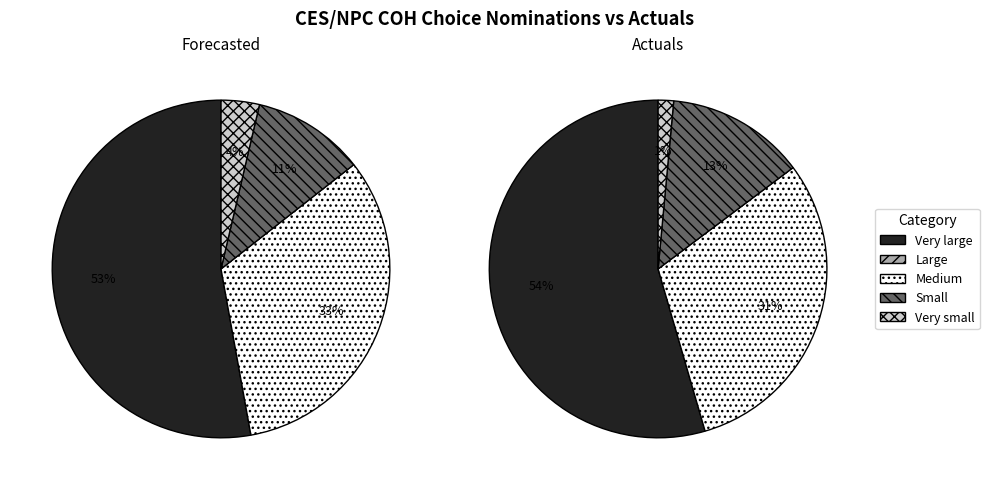

Is COH 5-2 the majority of the pie?

No